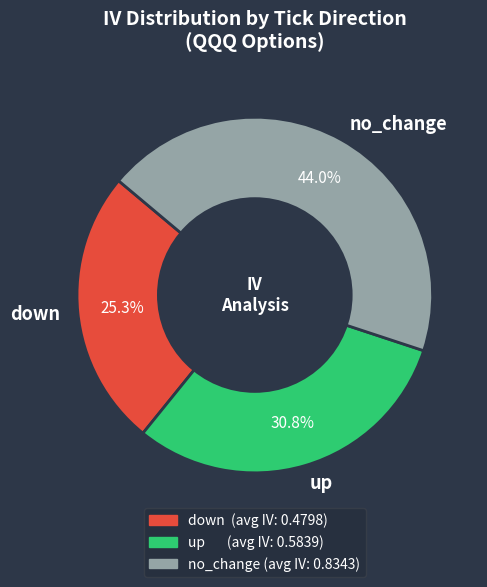

What percentage is the down slice, to the nearest percent?

25%